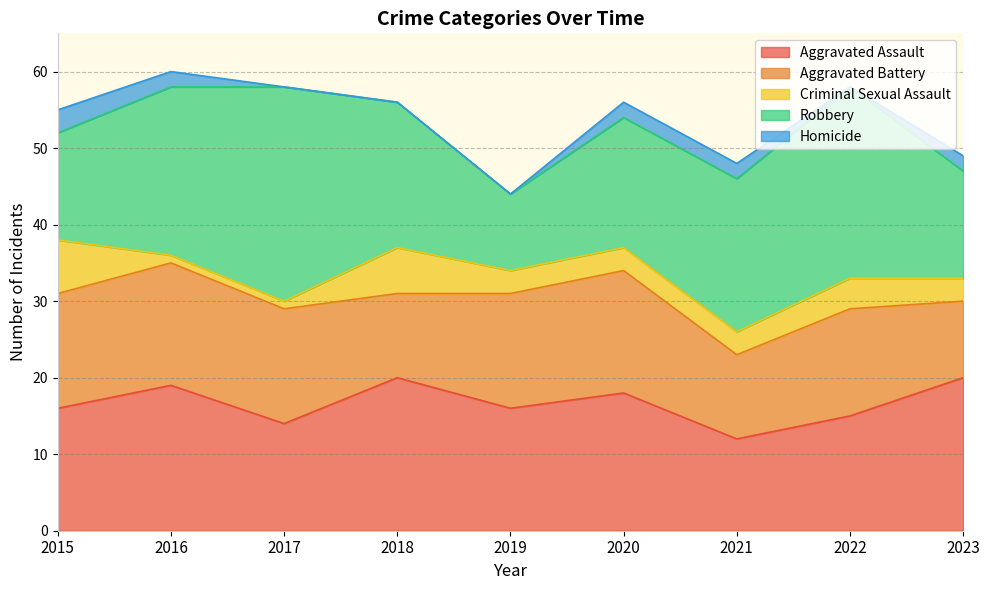

How many Robbery values are between 14 and 22?

6